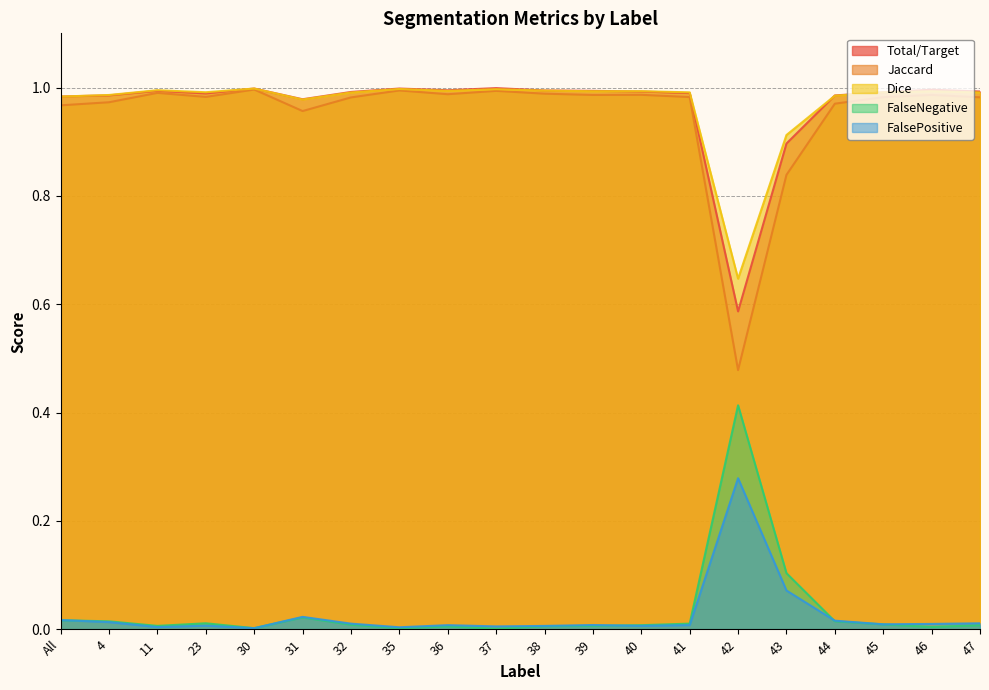

Reading left to right, extract all data points from this chart.

Total/Target: 1.0	1.0	1.0	1.0	1.0	1.0	1.0	1.0	1.0	1.0	1.0	1.0	1.0	1.0	0.6	0.9	1.0	1.0	1.0	1.0
Jaccard: 1.0	1.0	1.0	1.0	1.0	1.0	1.0	1.0	1.0	1.0	1.0	1.0	1.0	1.0	0.5	0.8	1.0	1.0	1.0	1.0
Dice: 1.0	1.0	1.0	1.0	1.0	1.0	1.0	1.0	1.0	1.0	1.0	1.0	1.0	1.0	0.6	0.9	1.0	1.0	1.0	1.0
FalseNegative: 0.0	0.0	0.0	0.0	0.0	0.0	0.0	0.0	0.0	0.0	0.0	0.0	0.0	0.0	0.4	0.1	0.0	0.0	0.0	0.0
FalsePositive: 0.0	0.0	0.0	0.0	0.0	0.0	0.0	0.0	0.0	0.0	0.0	0.0	0.0	0.0	0.3	0.1	0.0	0.0	0.0	0.0